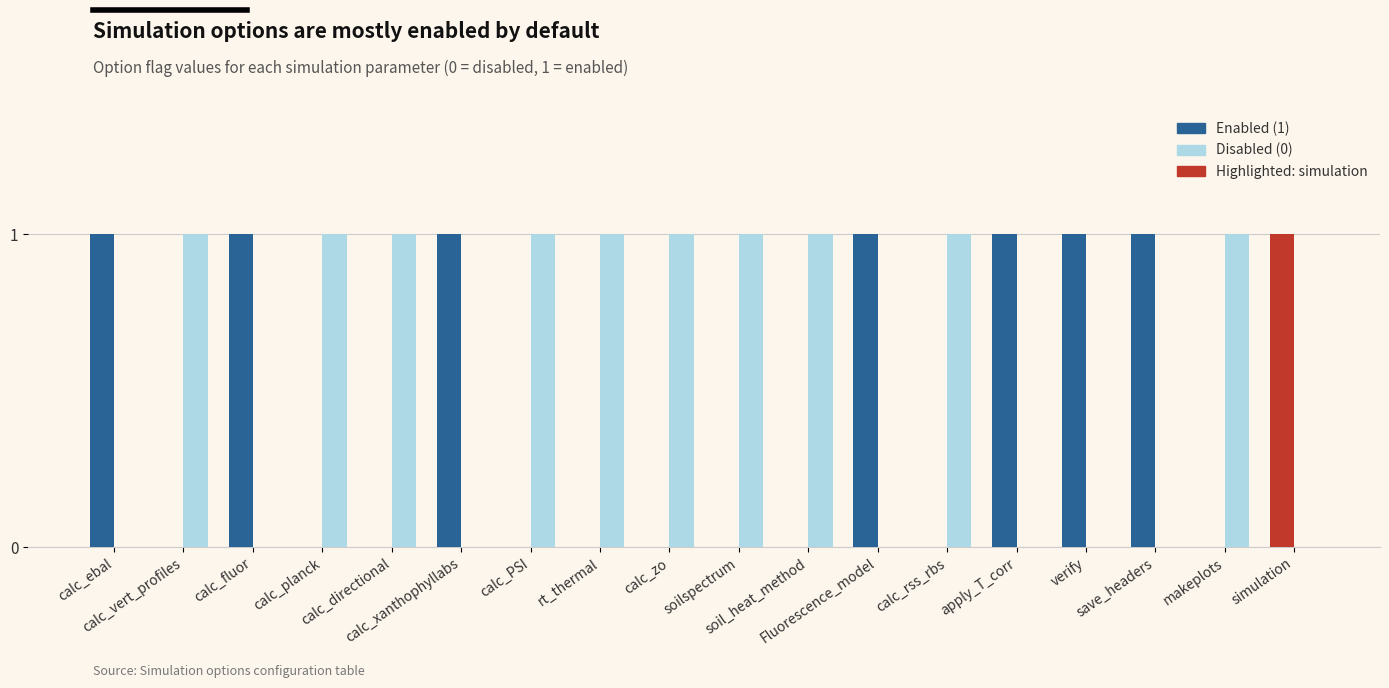

How many values in Disabled (0) are above zero?

10